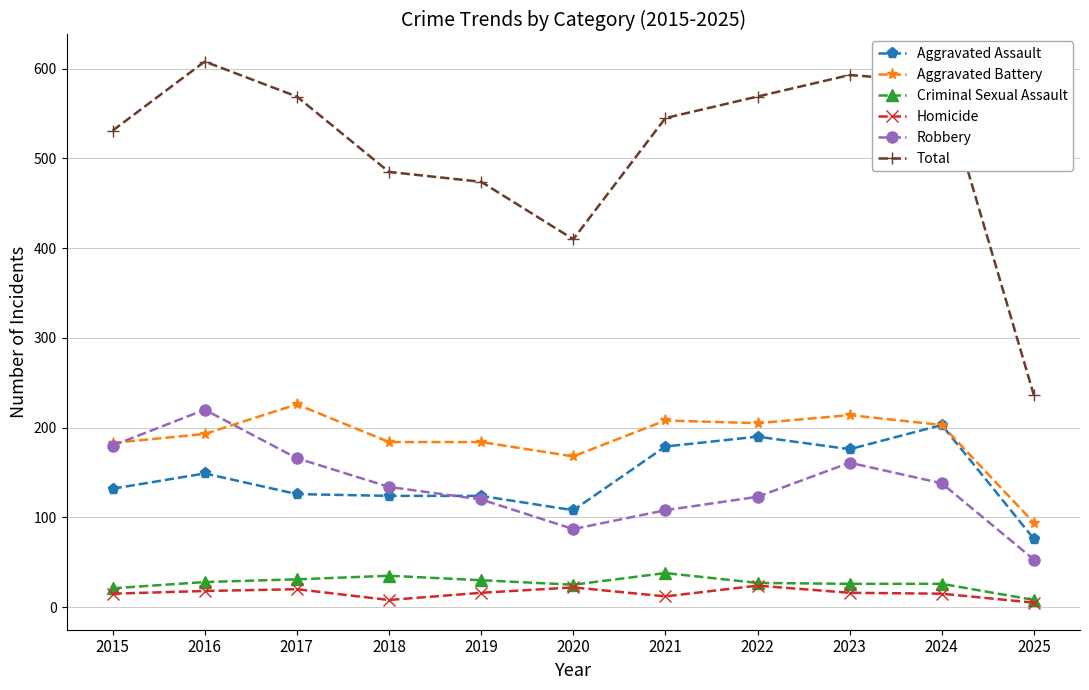

Which category has the lowest value in the Aggravated Assault series?

2025